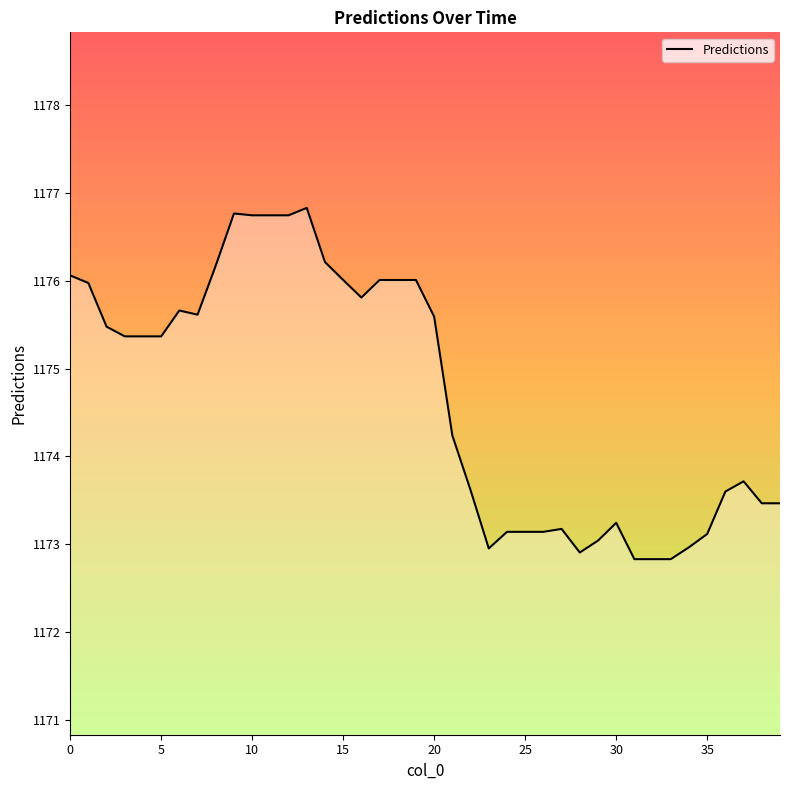

Does the chart display data point markers on the line(s)?

No